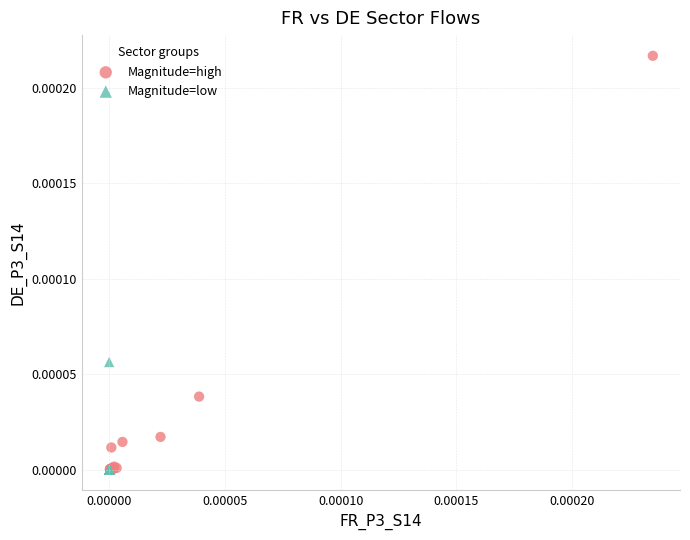

Which series has the largest Y range (max minus min)?

Magnitude=high